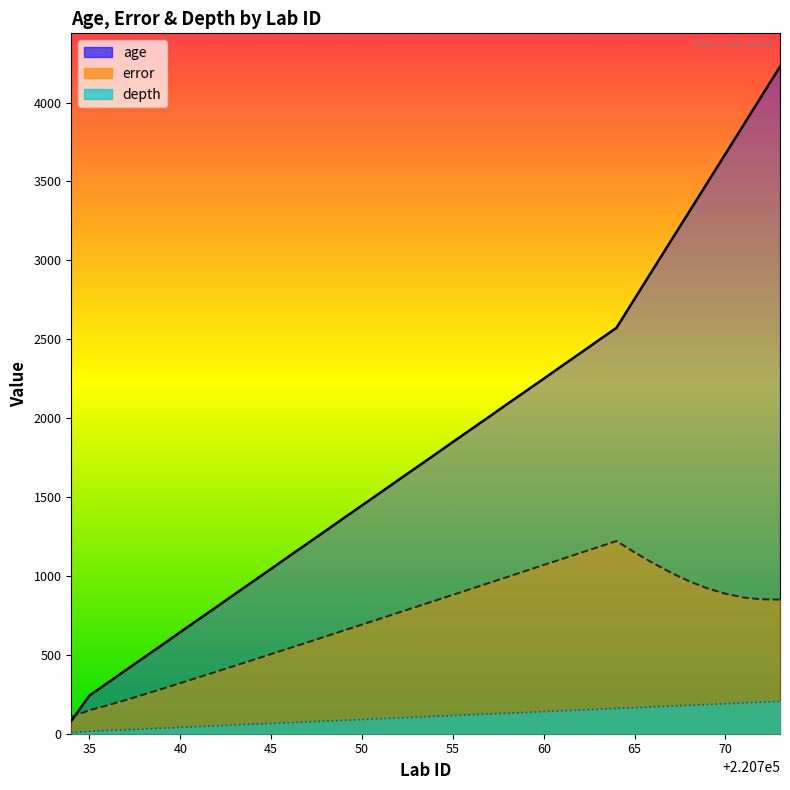

List the series in order of their peak value, highest first.

age, error, depth